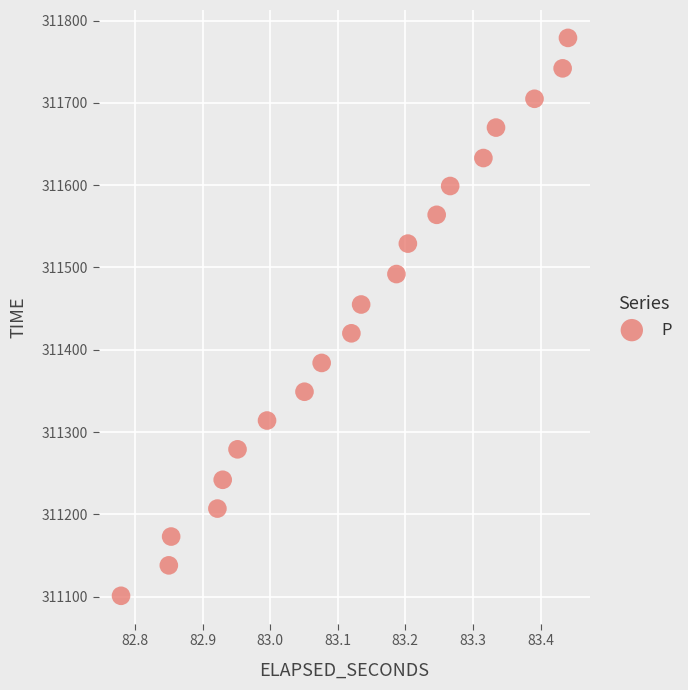

What is the range of Y values (max minus min)?

678